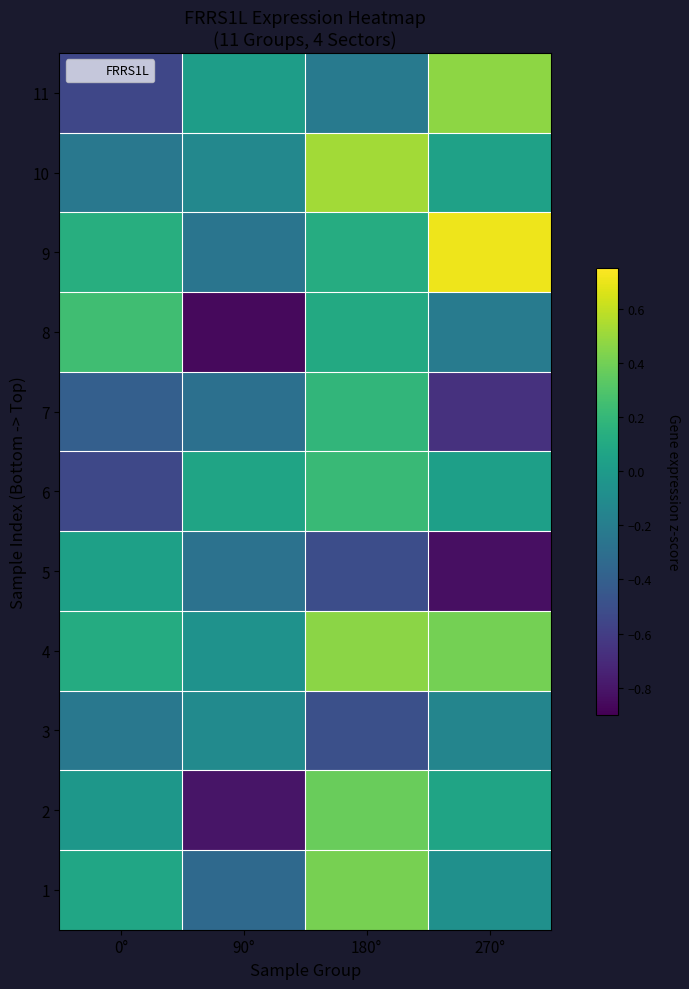

What is the total value across all series at 90°?

-3.0